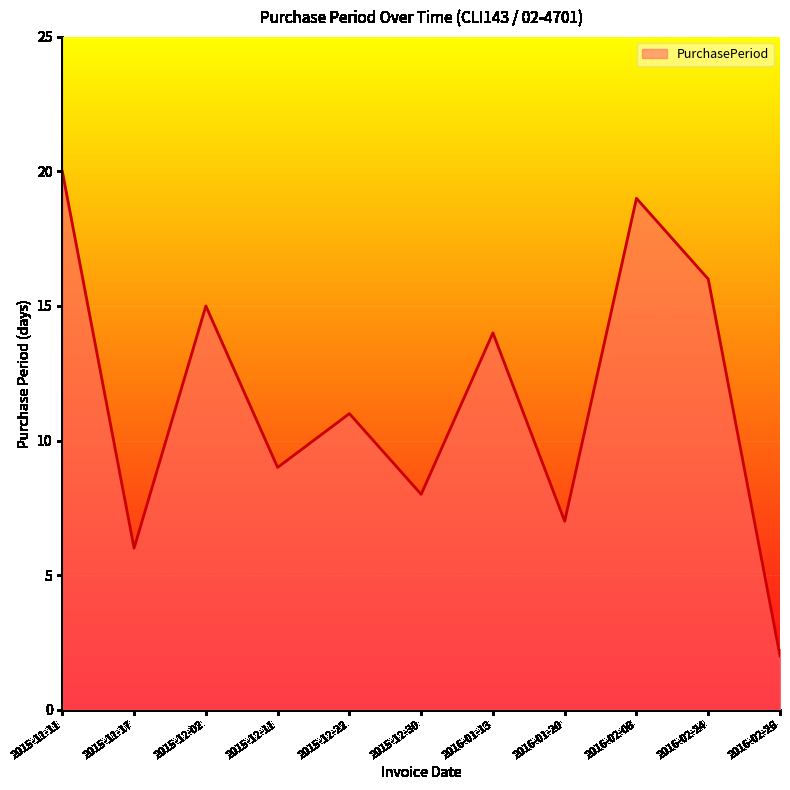

List the labels in order of value, largest first.

2015-11-11, 2016-02-08, 2016-02-24, 2015-12-02, 2016-01-13, 2015-12-22, 2015-12-11, 2015-12-30, 2016-01-20, 2015-11-17, 2016-02-26